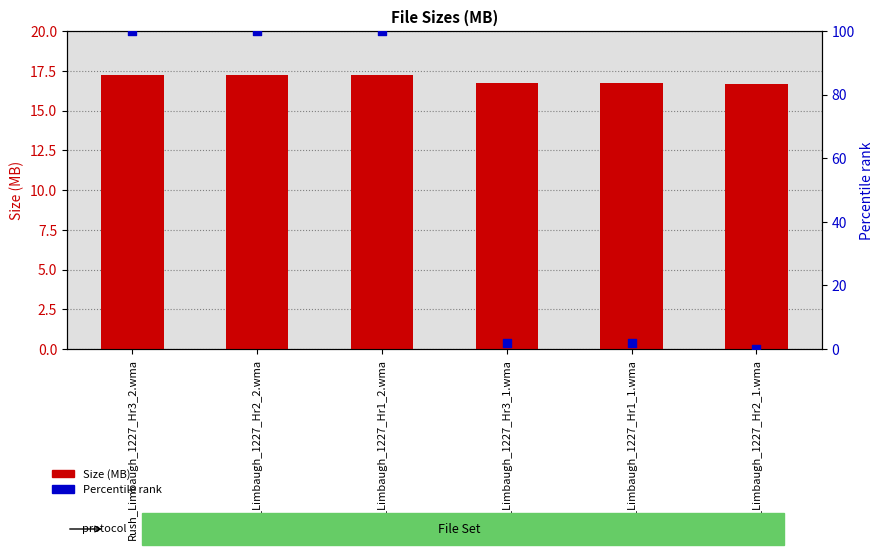

Which series reaches the minimum Y coordinate?

Percentile rank